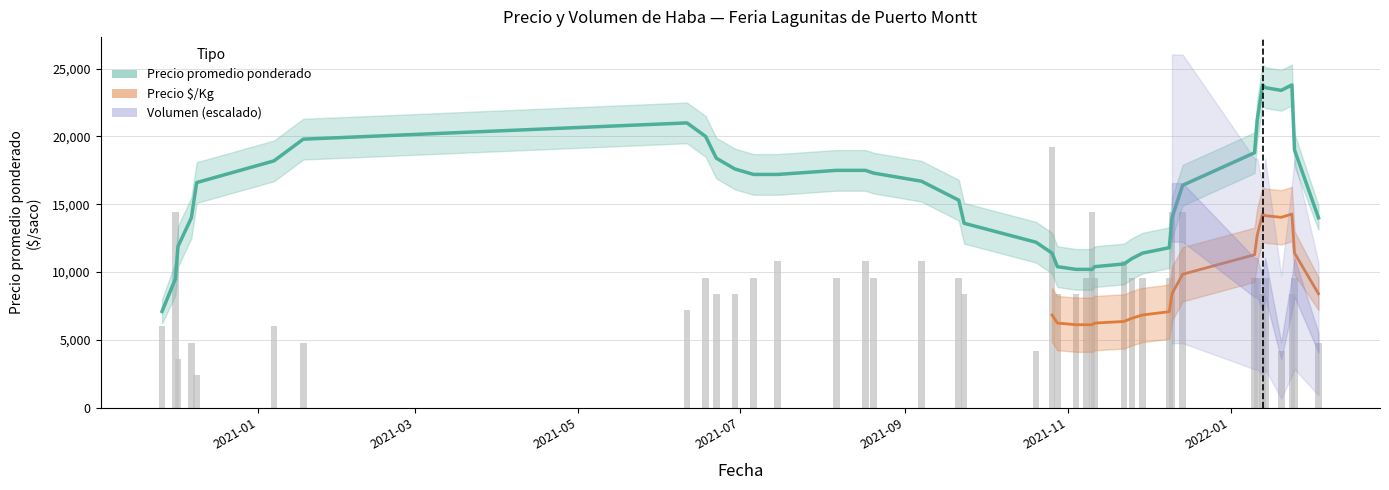

Does the chart contain any negative values?

No